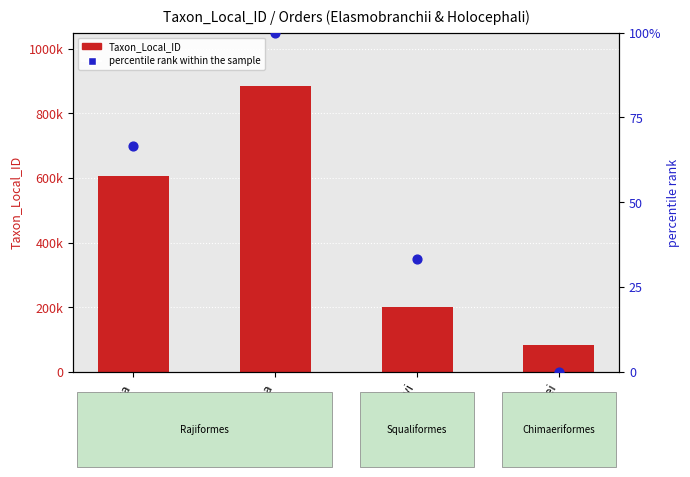

Which series has the largest total across all categories?

Taxon_Local_ID